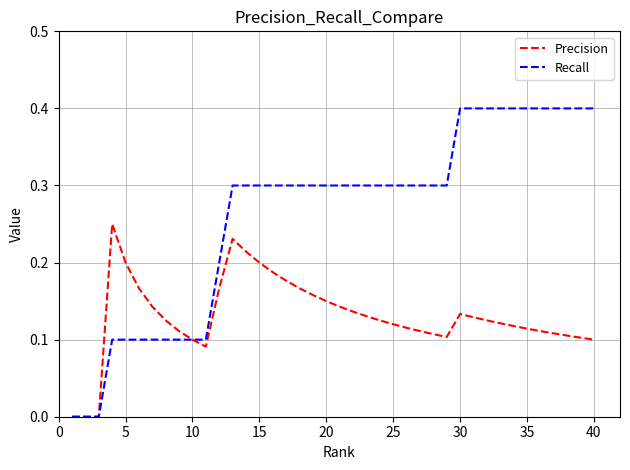

Which series has the largest range (max minus min)?

Recall